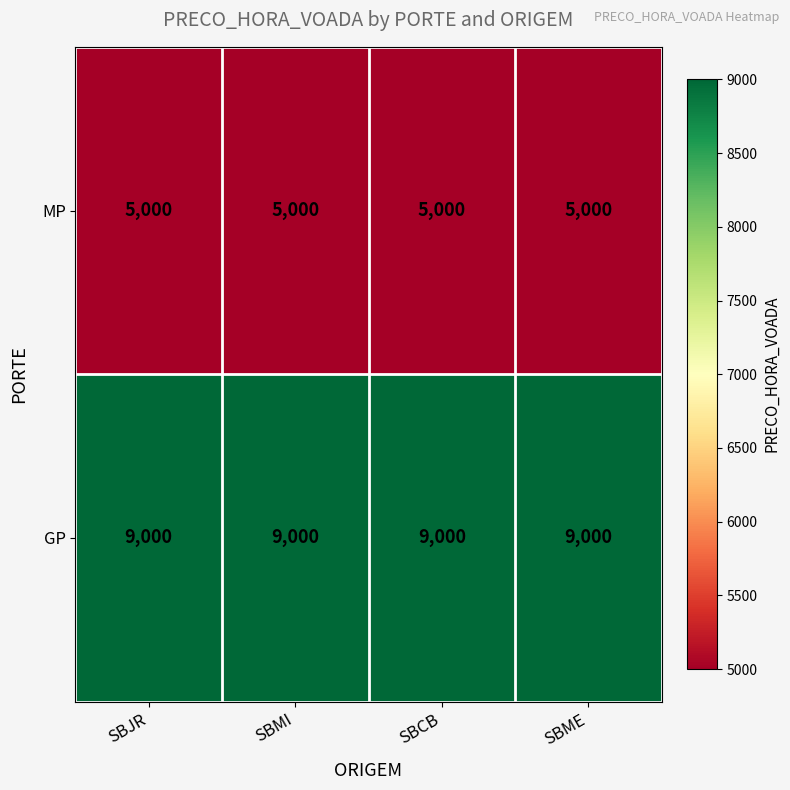

What is the sum of all MP values?

20000